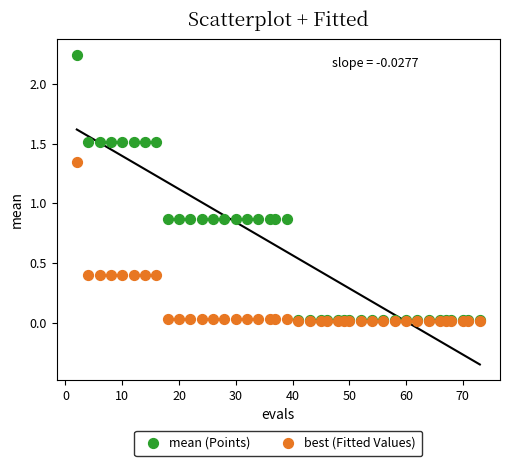

What are all the series names shown in the legend?

mean (Points), best (Fitted Values)